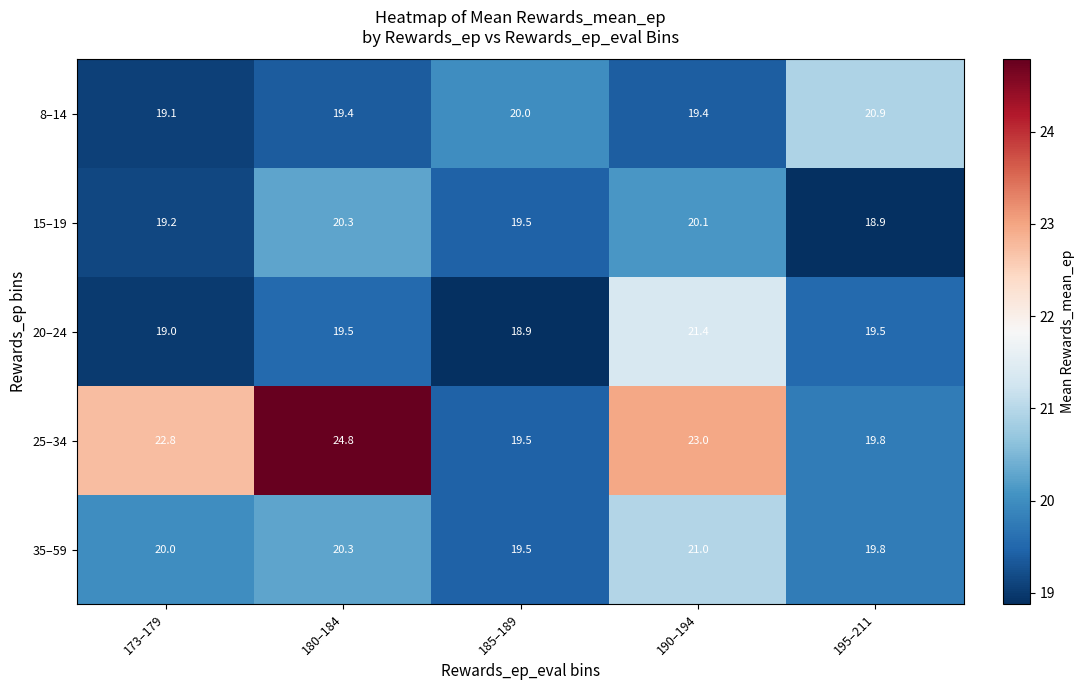

Which series changed the most between 173–179 and 195–211?

25–34